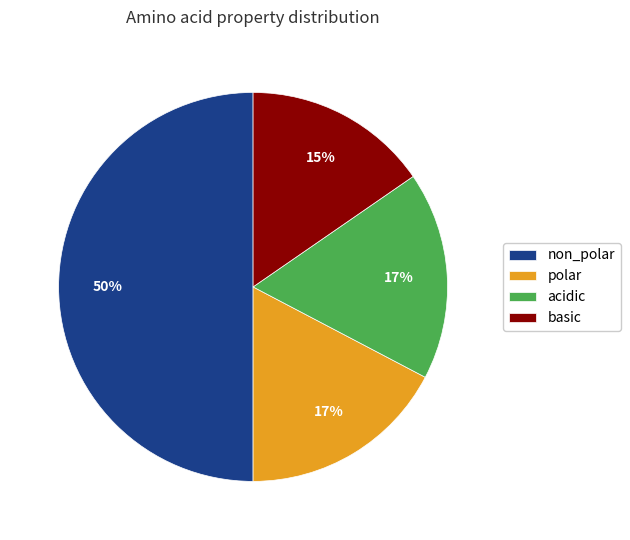

Is acidic the majority of the pie?

No